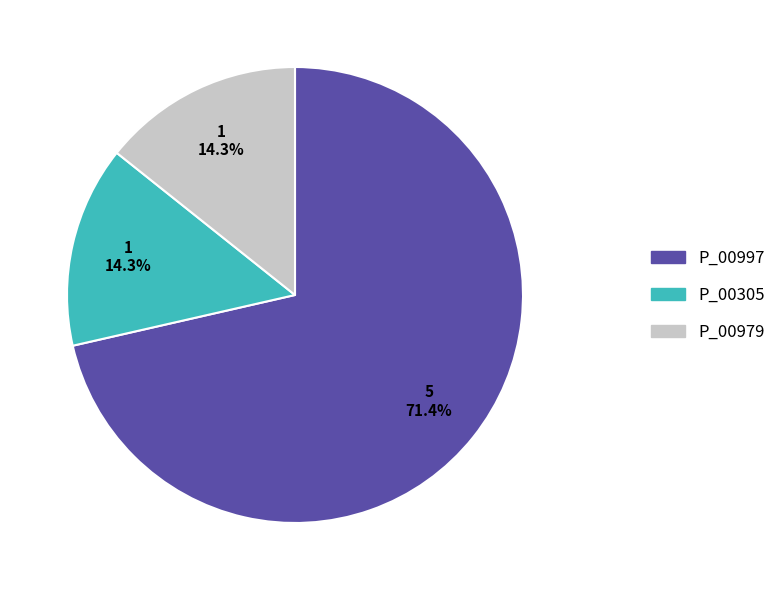

What is the largest slice in the pie chart?

P_00997